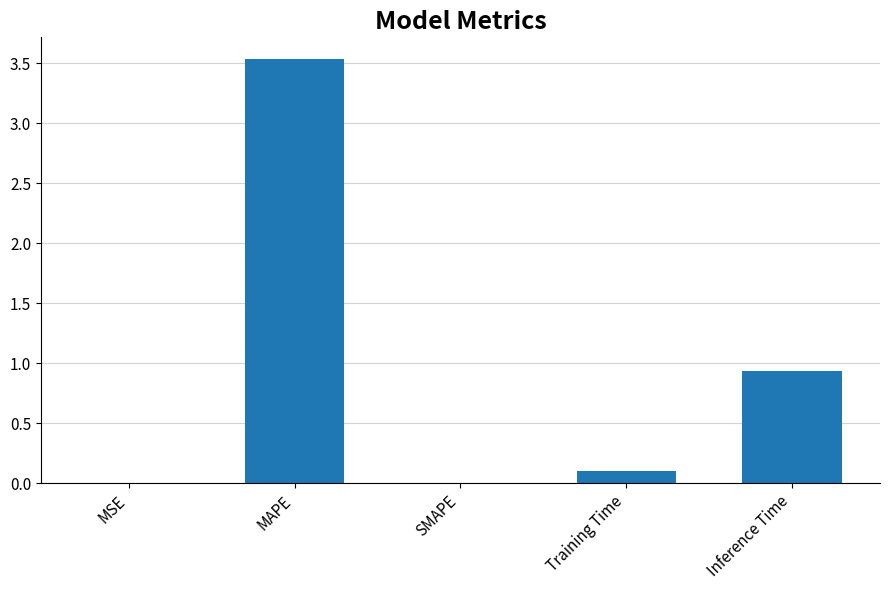

True or false: the data shows 2.3 at MAPE.

False